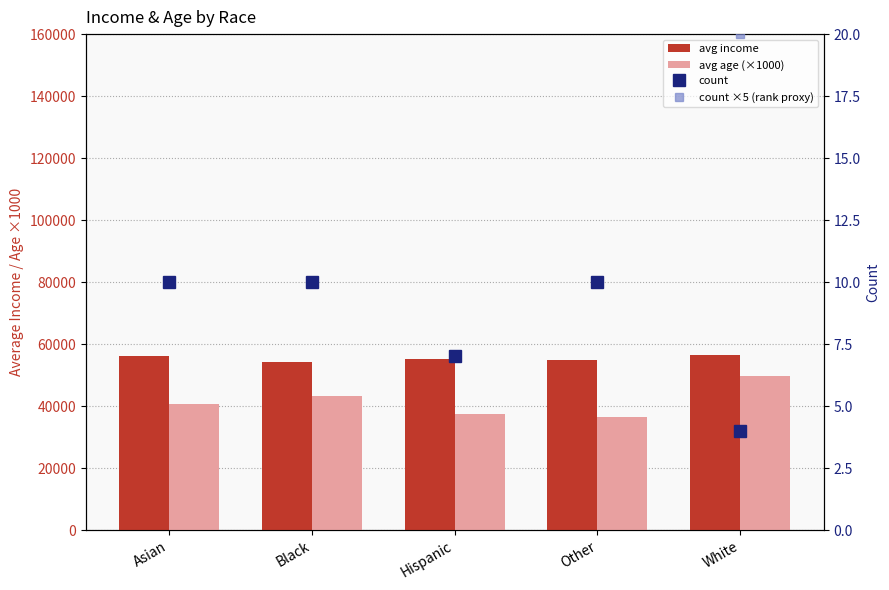

Reading left to right, transcribe all the data shown in this chart.

avg income: 56208.7	54094.3	55138.1	55030.3	56322.0
avg age (×1000): 40800.0	43200.0	37600.0	36500.0	49800.0
count: 10.0	10.0	7.0	10.0	4.0
count ×5 (rank proxy): 50.0	50.0	35.0	50.0	20.0